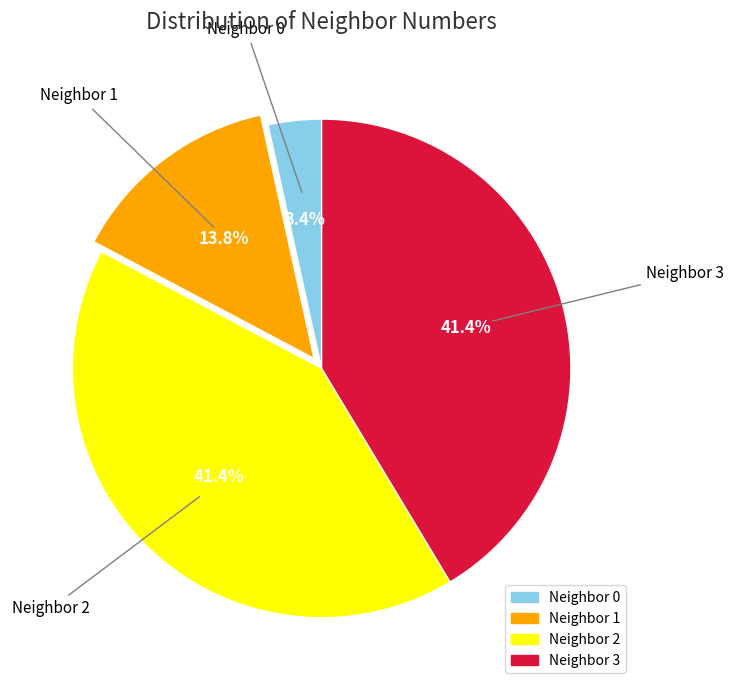

Does any single category account for the majority?

No